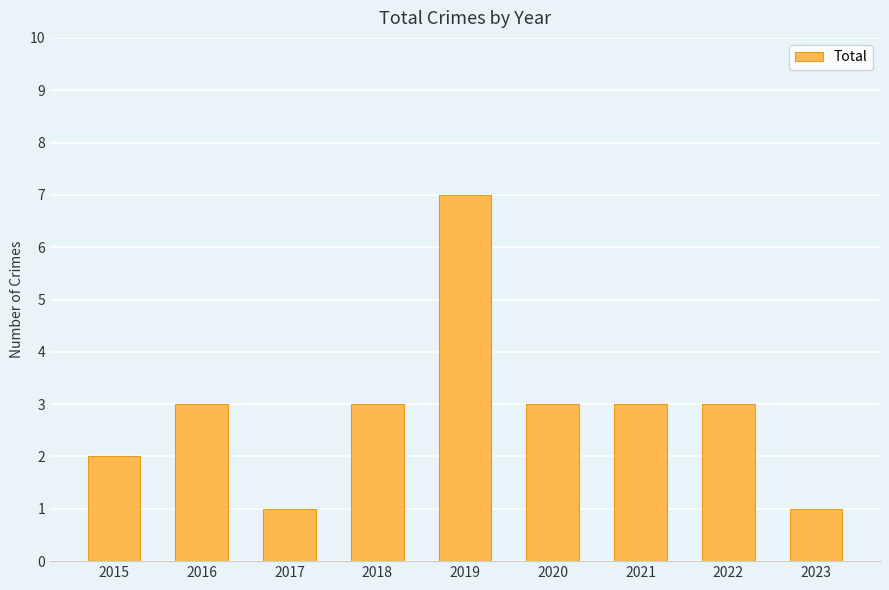

Reading left to right, list all the values displayed in this chart.

2015=2	2016=3	2017=1	2018=3	2019=7	2020=3	2021=3	2022=3	2023=1